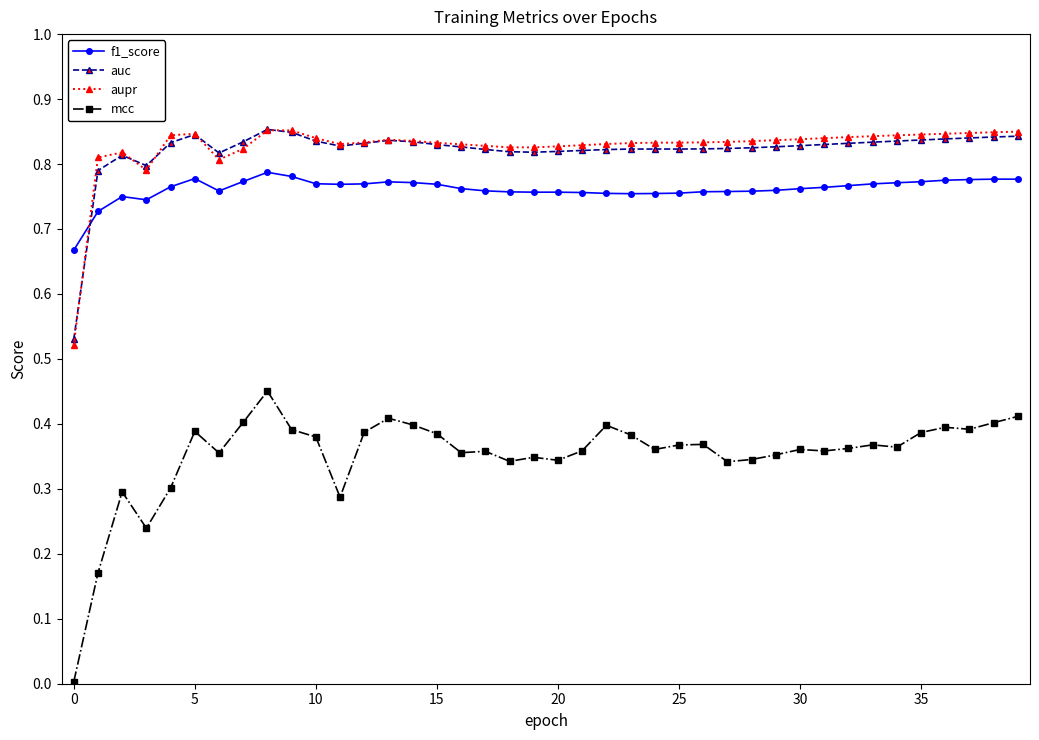

True or false: mcc has more than 2 interior local peaks.

True